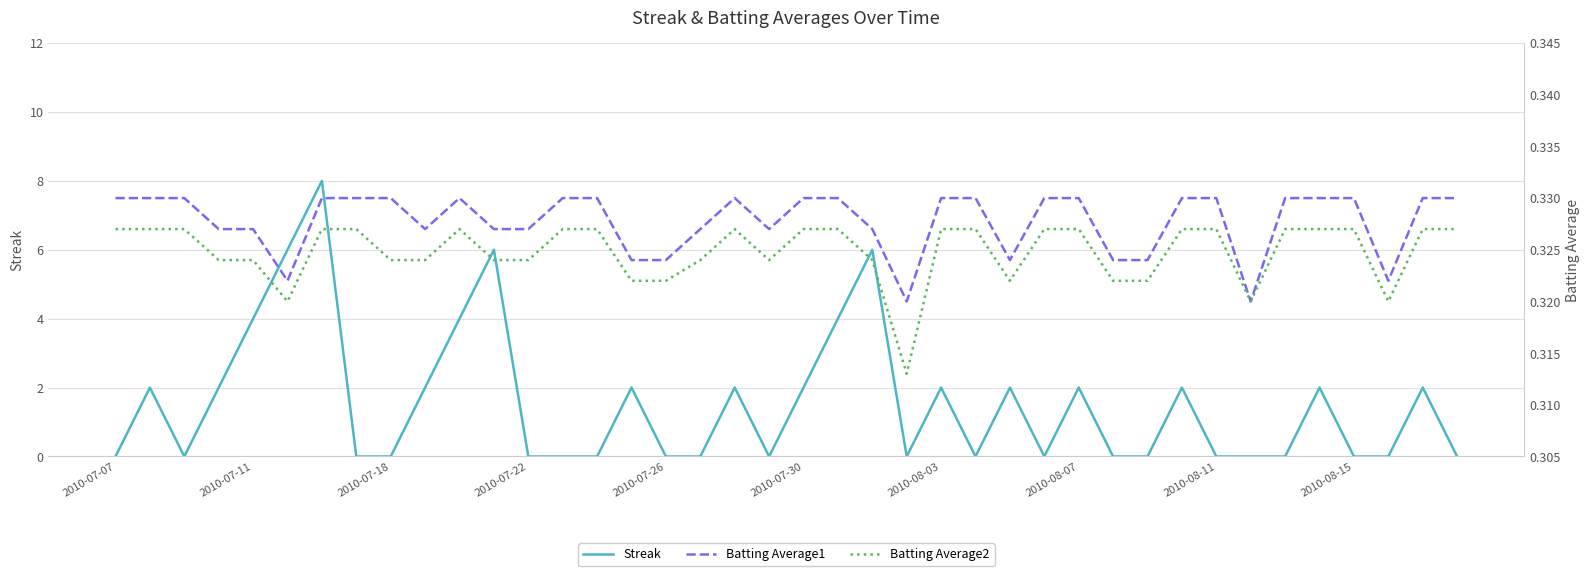

At which label does Streak reach its minimum?

2010-07-07